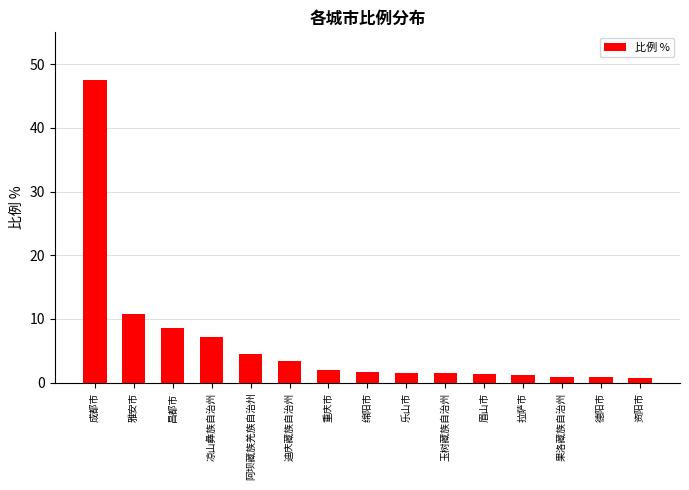

What is the minimum value shown in the chart?

0.7